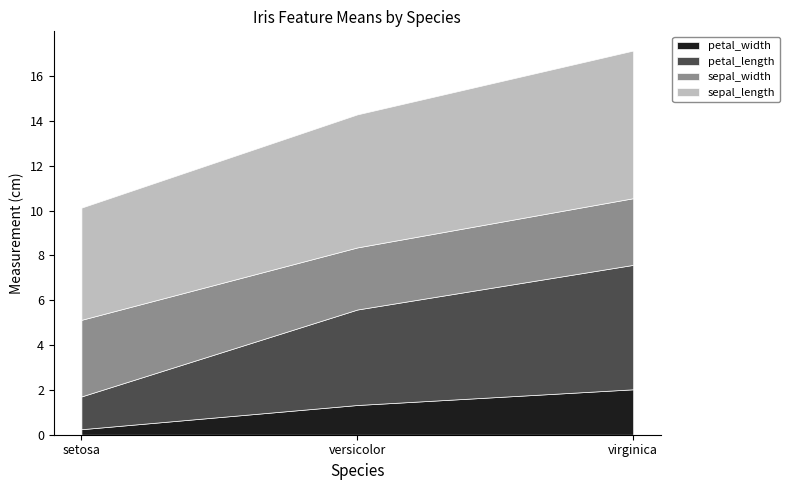

Count the number of categories in the chart.

3